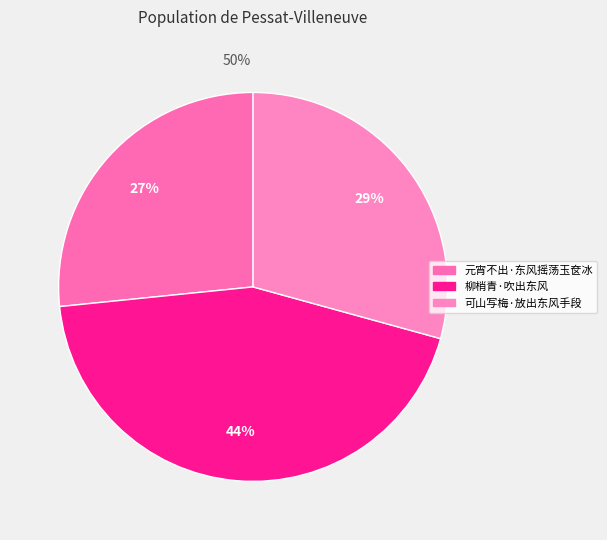

Does 可山写梅·放出东风手段 represent more than half of the total?

No